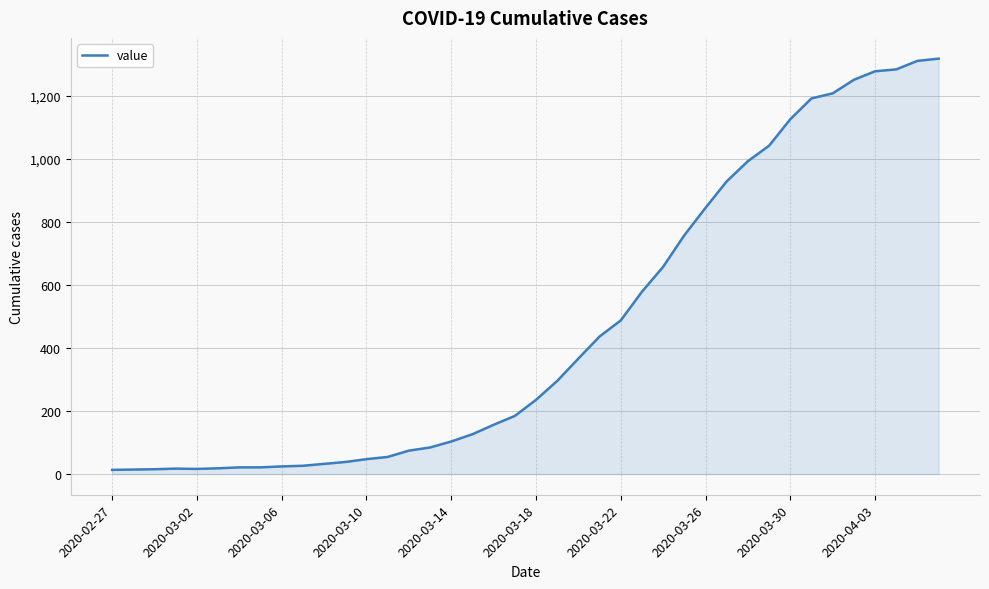

What is the greatest value displayed?

1317